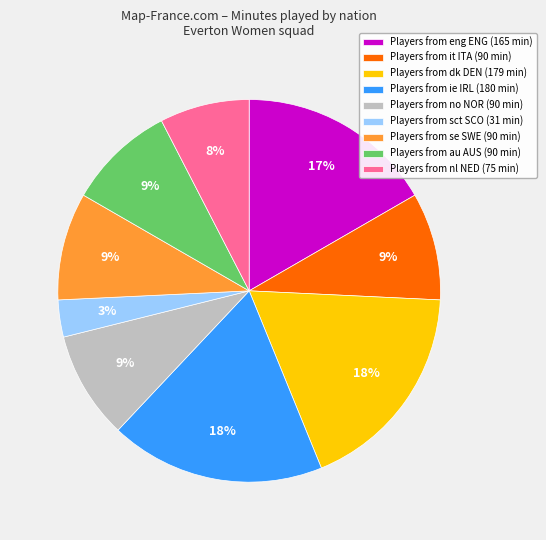

Is the sum of Players from ie IRL (180 min) and Players from au AUS (90 min) greater than half?

No